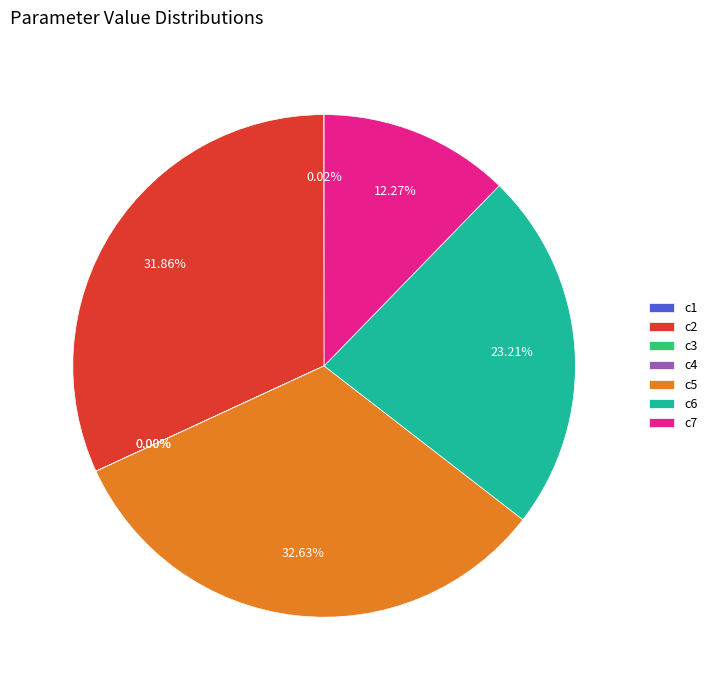

To the nearest percent, what is the average slice percentage?

14%